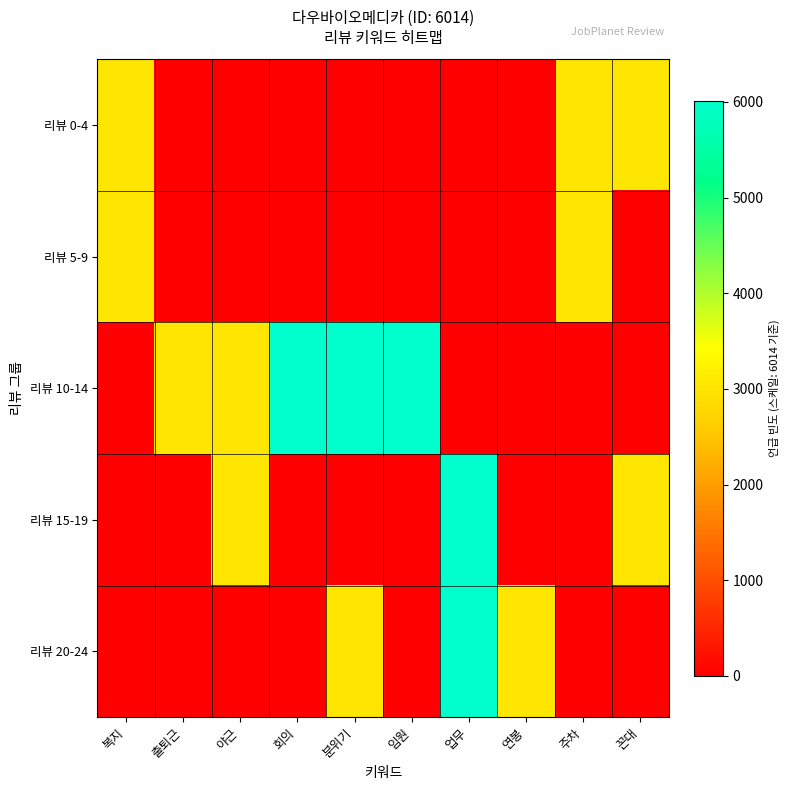

Reading left to right, transcribe all the data shown in this chart.

리뷰 0-4: 복지=3007	출퇴근=0	야근=0	회의=0	분위기=0	임원=0	업무=0	연봉=0	주차=3007	꼰대=3007
리뷰 5-9: 복지=3007	출퇴근=0	야근=0	회의=0	분위기=0	임원=0	업무=0	연봉=0	주차=3007	꼰대=0
리뷰 10-14: 복지=0	출퇴근=3007	야근=3007	회의=6014	분위기=6014	임원=6014	업무=0	연봉=0	주차=0	꼰대=0
리뷰 15-19: 복지=0	출퇴근=0	야근=3007	회의=0	분위기=0	임원=0	업무=6014	연봉=0	주차=0	꼰대=3007
리뷰 20-24: 복지=0	출퇴근=0	야근=0	회의=0	분위기=3007	임원=0	업무=6014	연봉=3007	주차=0	꼰대=0